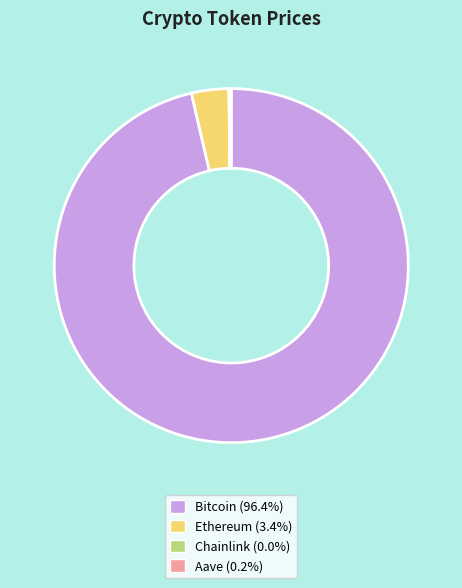

What is the largest slice in the pie chart?

Bitcoin